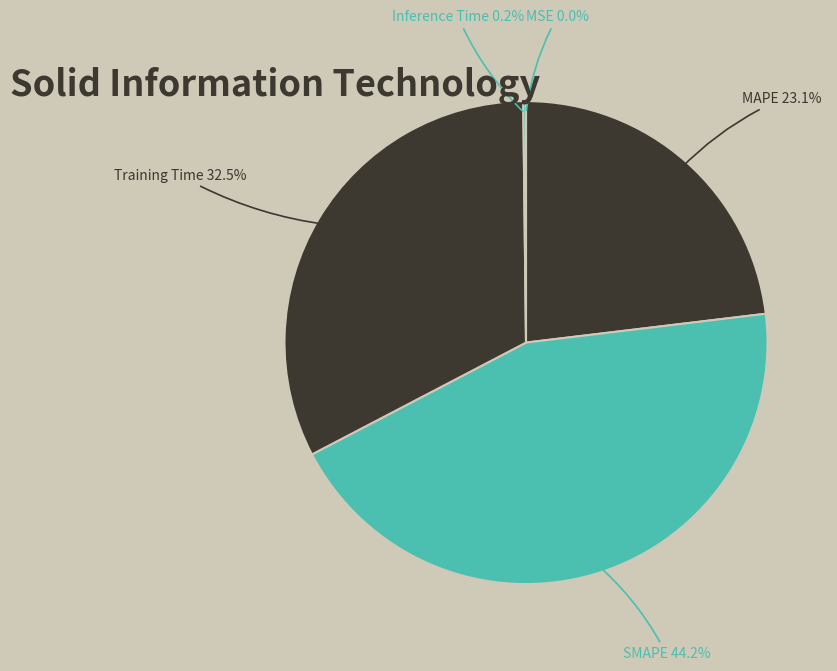

What portion of the pie excludes MAPE?

76.9%